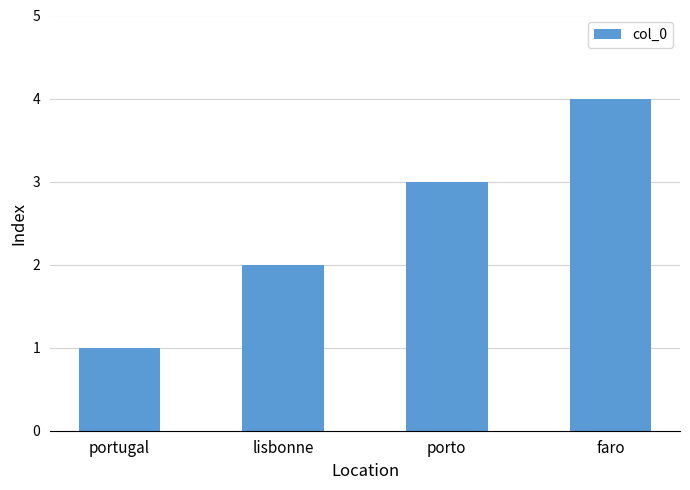

Rank the categories by value from lowest to highest.

portugal, lisbonne, porto, faro